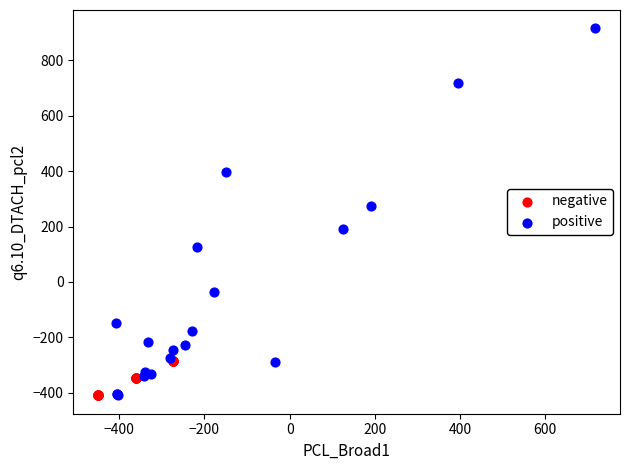

Which series has the largest Y range (max minus min)?

positive